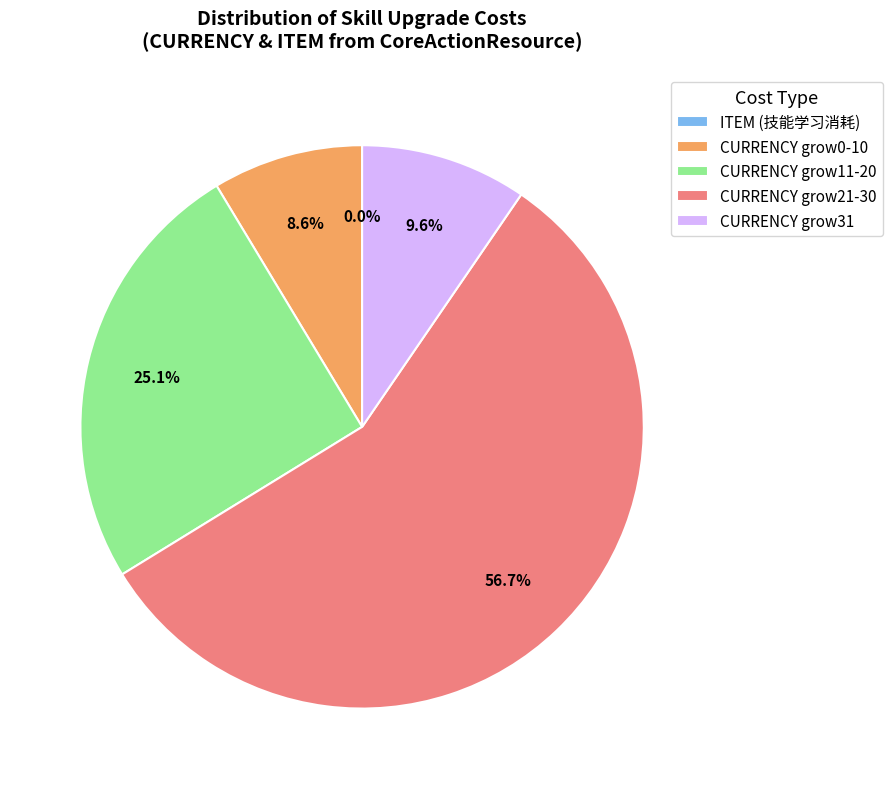

To the nearest percent, what is the difference between the largest and smallest slice percentages?

57%